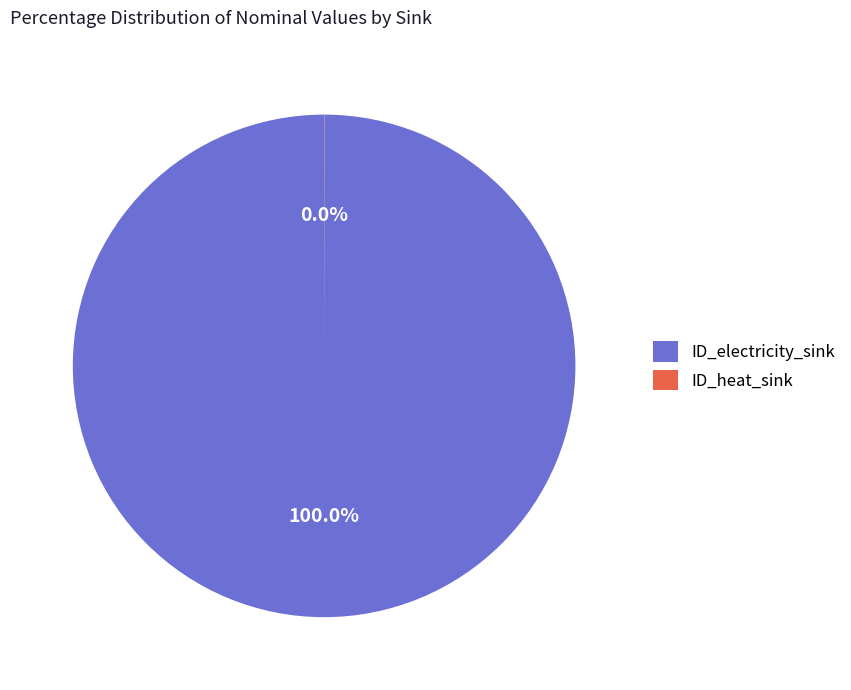

Which slice is the largest?

ID_electricity_sink